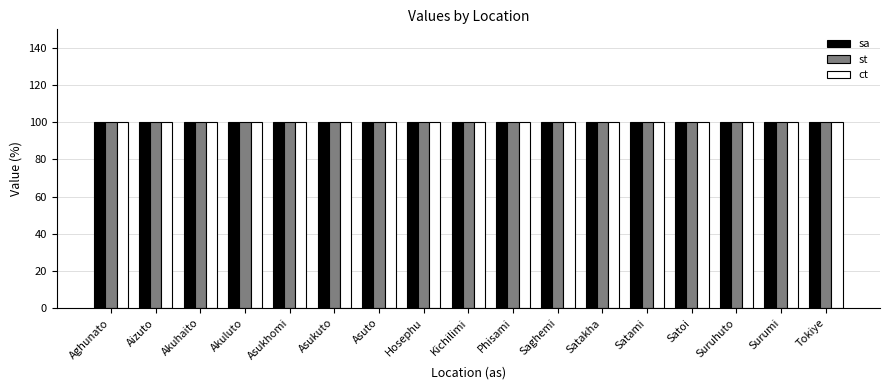

What is the label of the 16th bar from the left?

Surumi